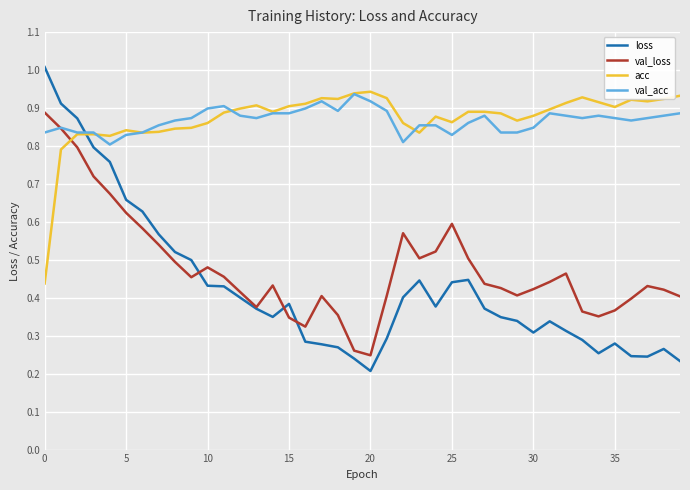

After their last crossing, which series has the higher values: acc or loss?

acc